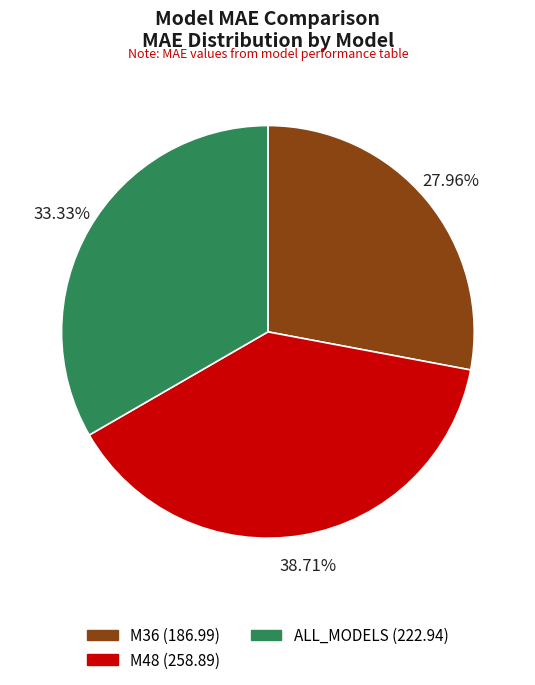

Approximately how many times larger is the value at ALL_MODELS compared to M48?

0.9